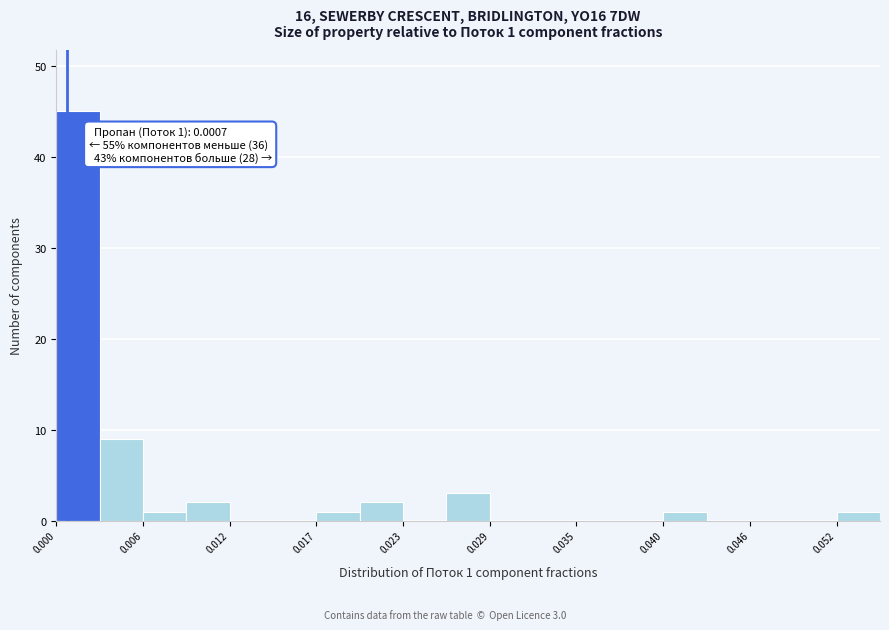

Around what value on the x-axis is the tallest bar? Give the approximate position of its centre, as read against the axis.

0.001